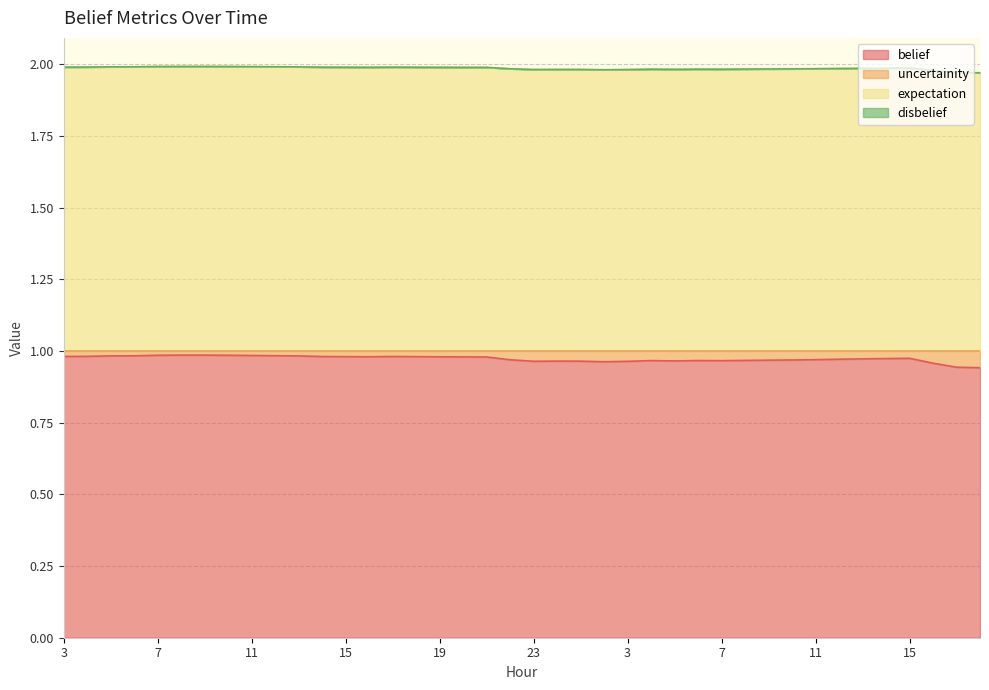

At how many categories does at least one series exceed 1?

40